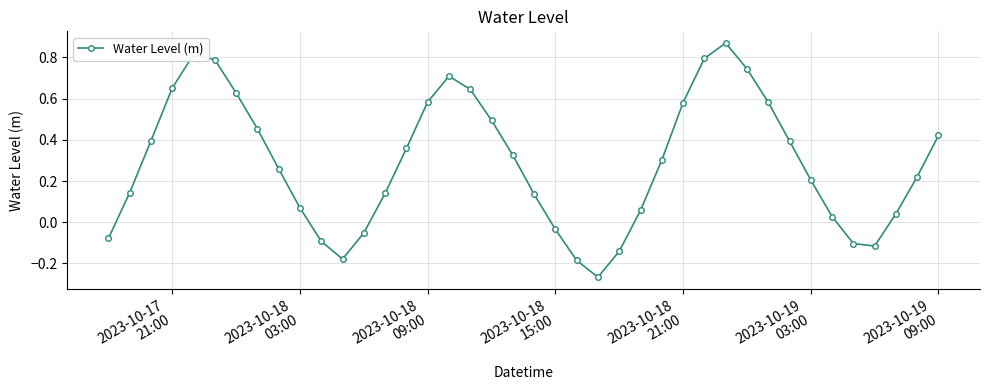

What is the sum of all values?

11.6